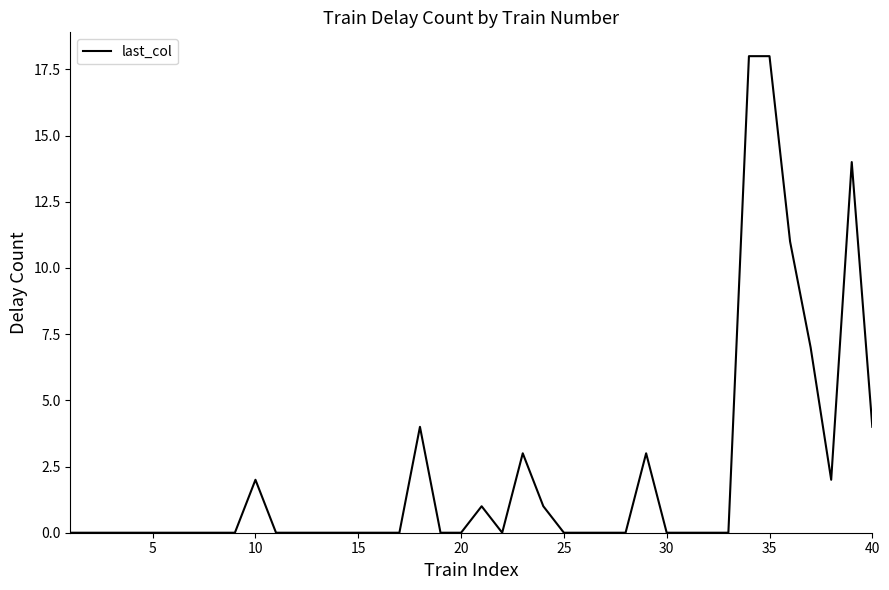

What is the maximum value shown in the chart?

18